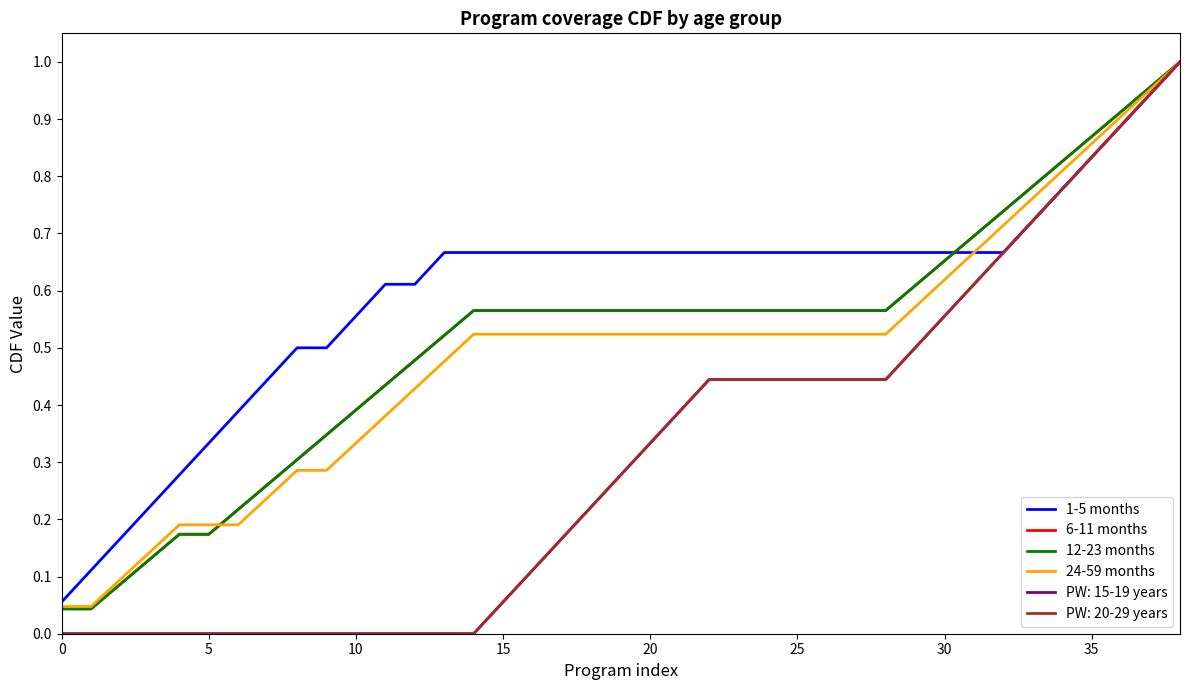

Which series has the largest range (max minus min)?

6-11 months